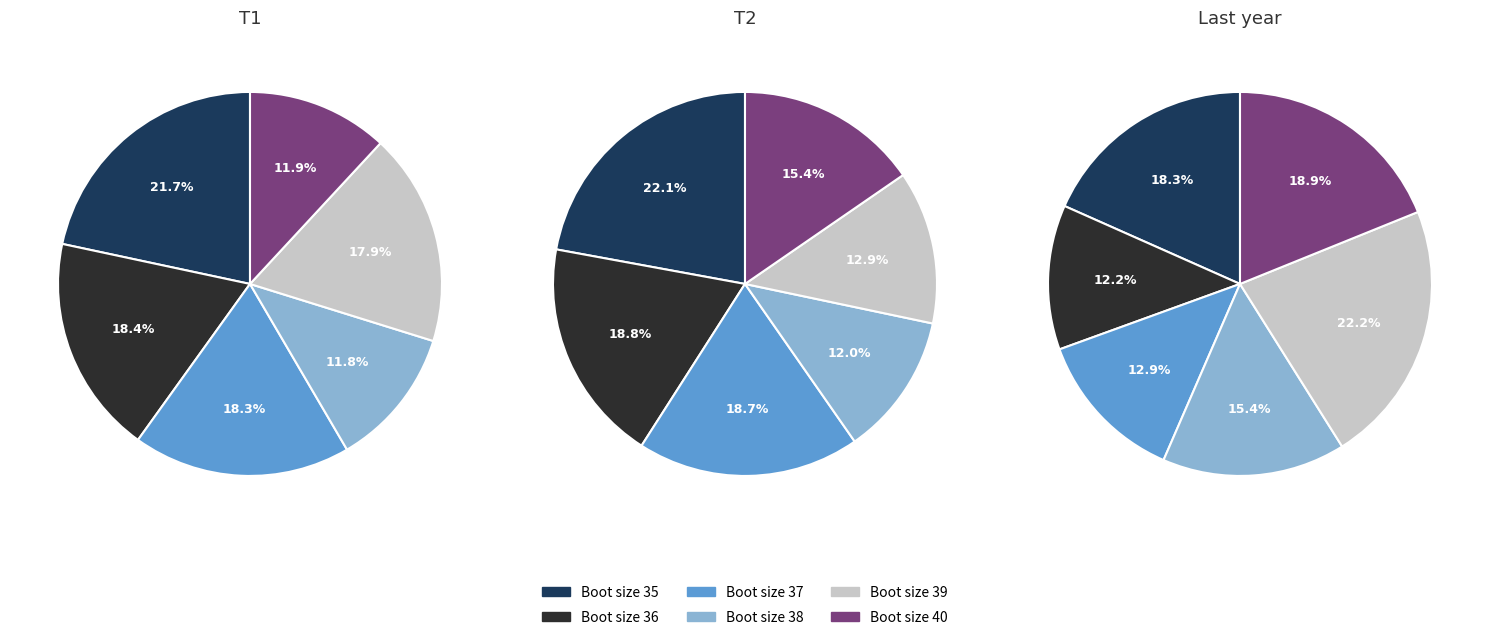

Which has a higher value, 37 or 40?

37